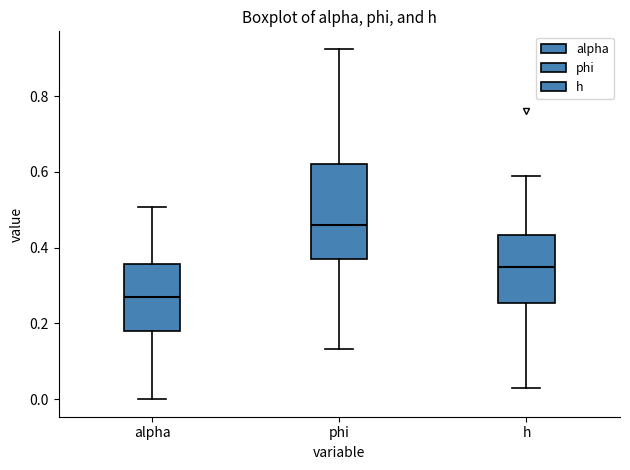

Which box has the lowest median line?

alpha